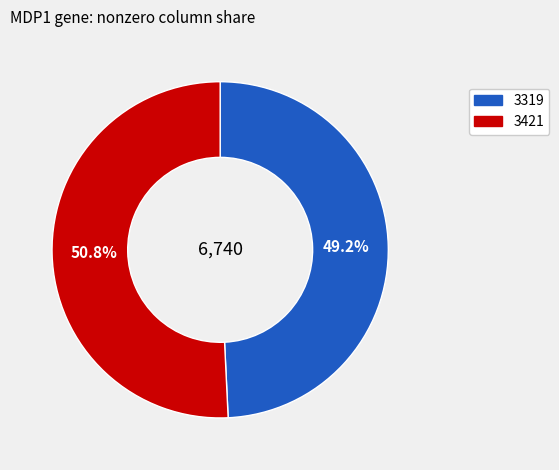

Is there any slice that represents more than half of the pie?

Yes